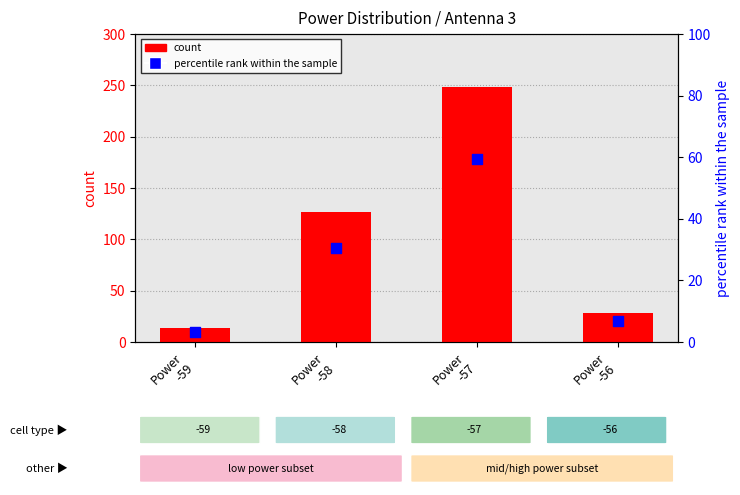

At how many categories does at least one series exceed 27?

3